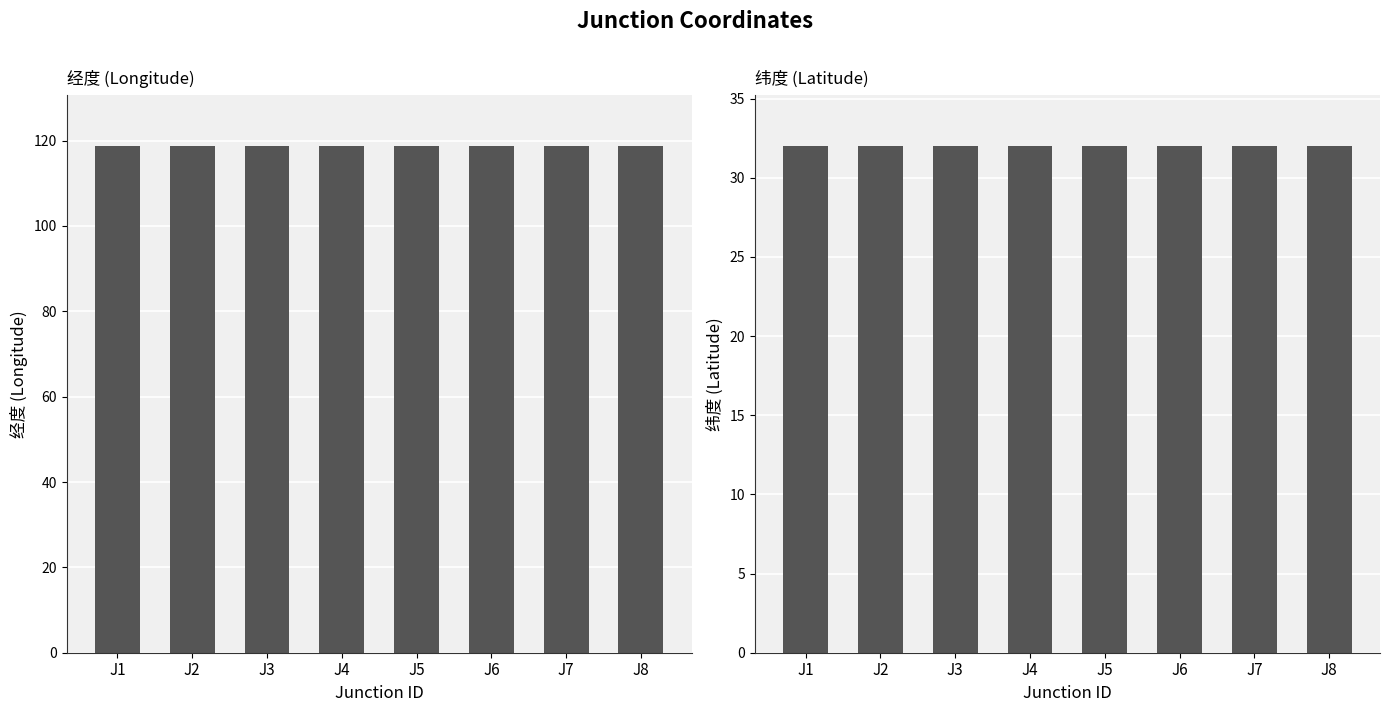

What is the average value of the 纬度 series?

32.0